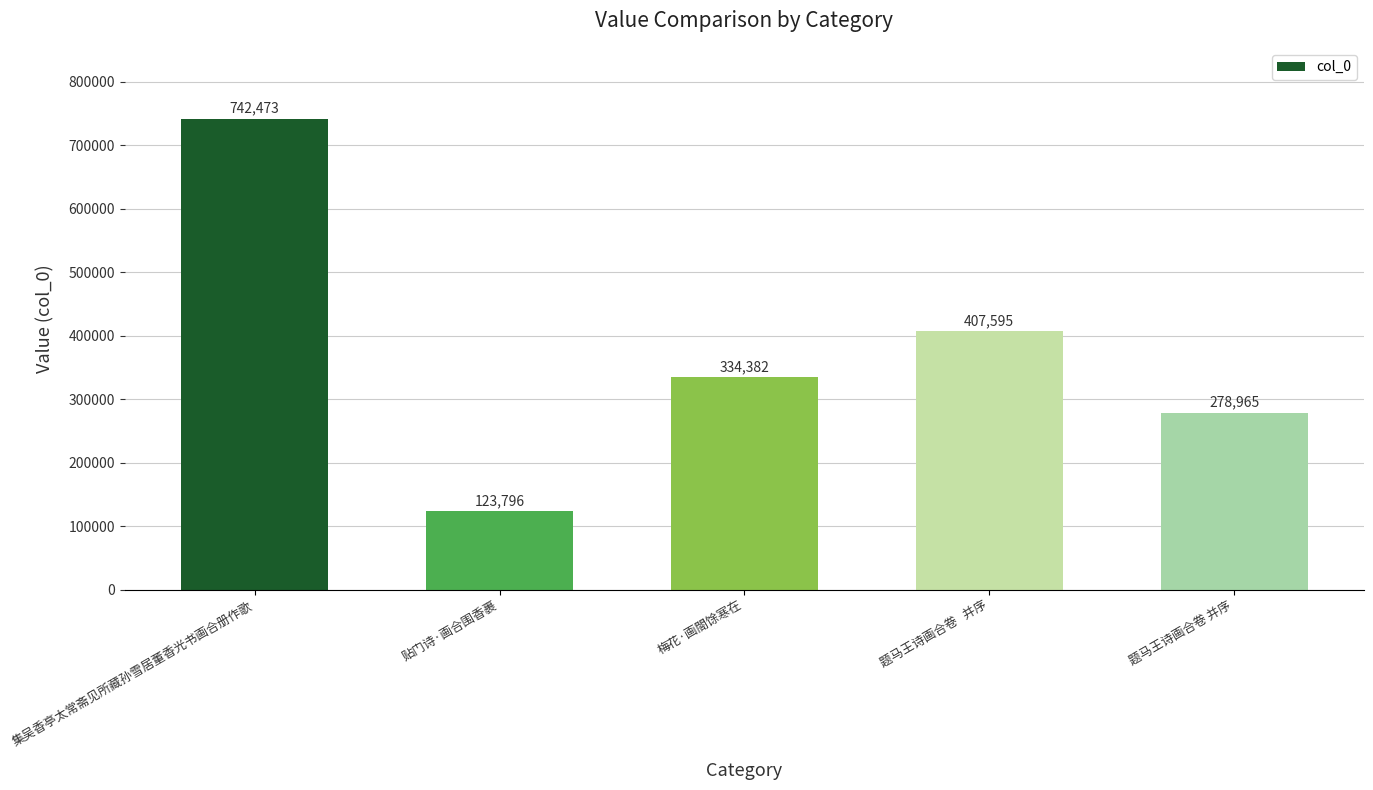

Rank the categories by value from lowest to highest.

贴门诗·画合围香裹, 题马王诗画合卷 并序, 梅花·画閤馀寒在, 题马王诗画合卷   并序, 集吴香亭太常斋见所藏孙雪居董香光书画合册作歌